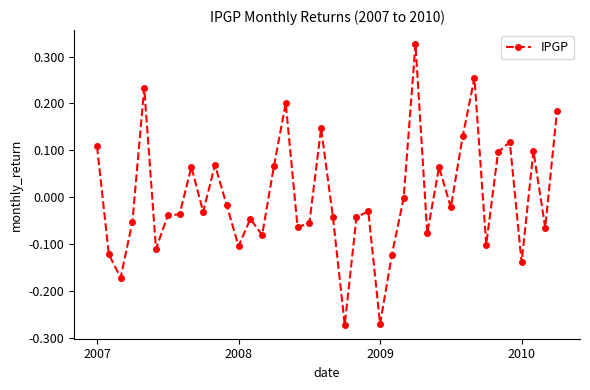

True or false: the data has more than 2 interior local peaks.

True